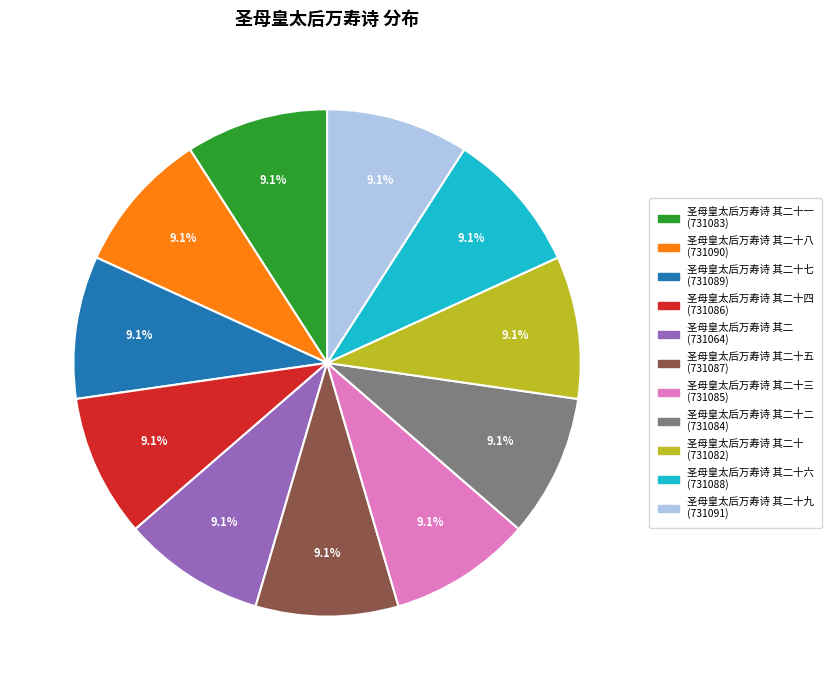

Is there any slice that represents more than half of the pie?

No